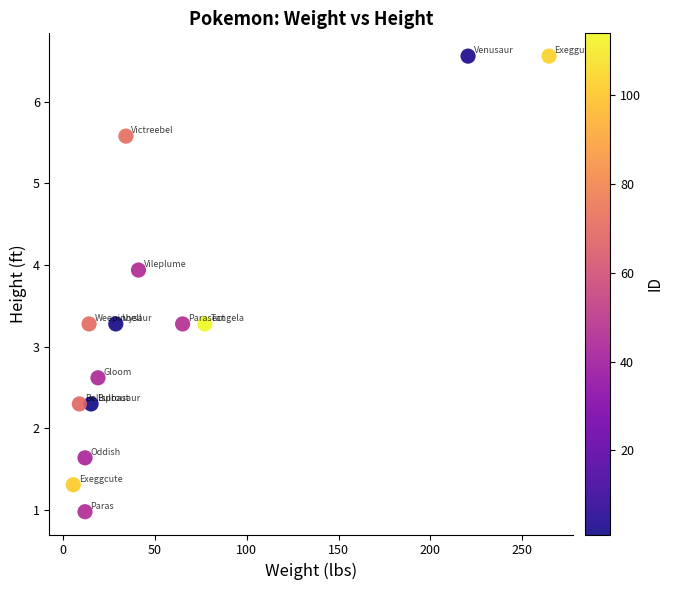

What is the range of X values (max minus min)?

259.0